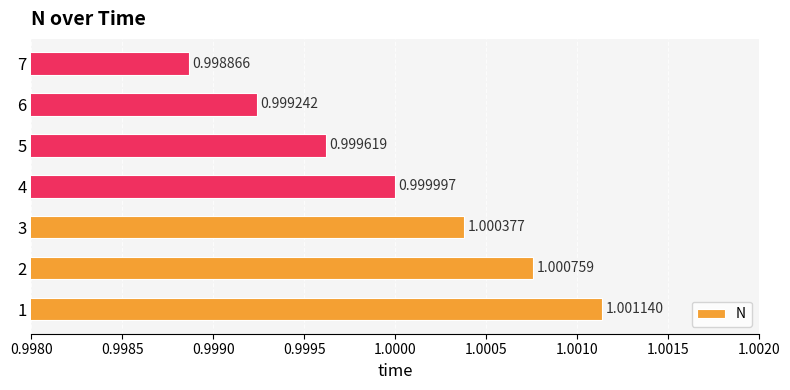

Which has a higher value, 5 or 3?

3